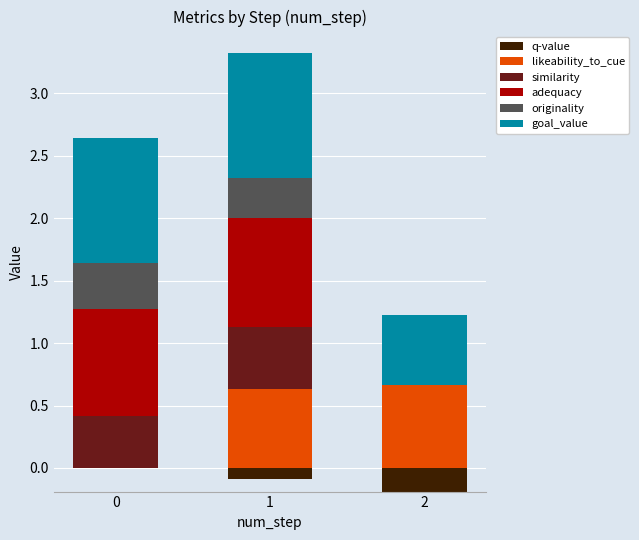

What is the highest value of the likeability_to_cue series?

0.7